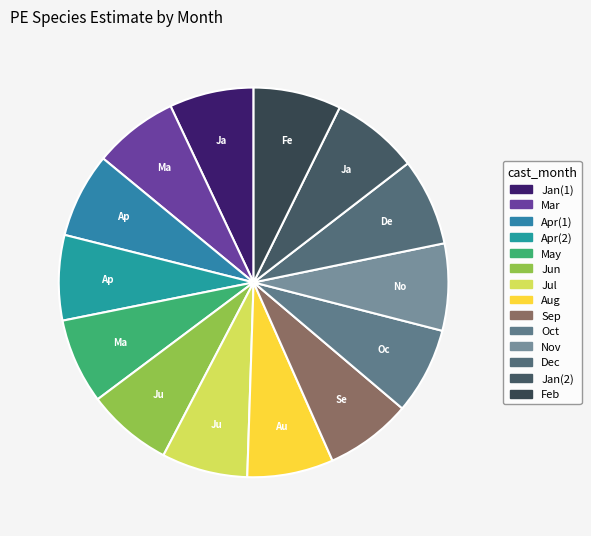

How many slices are in this pie chart?

14